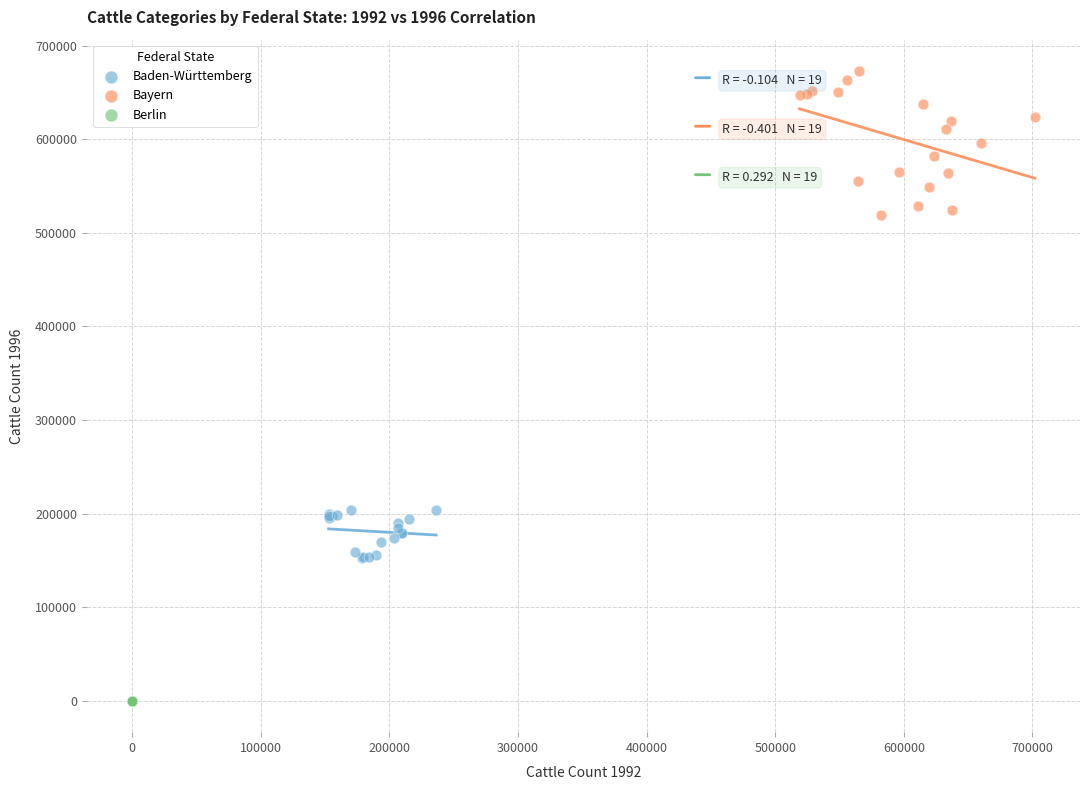

Which series reaches the maximum Y coordinate?

Bayern